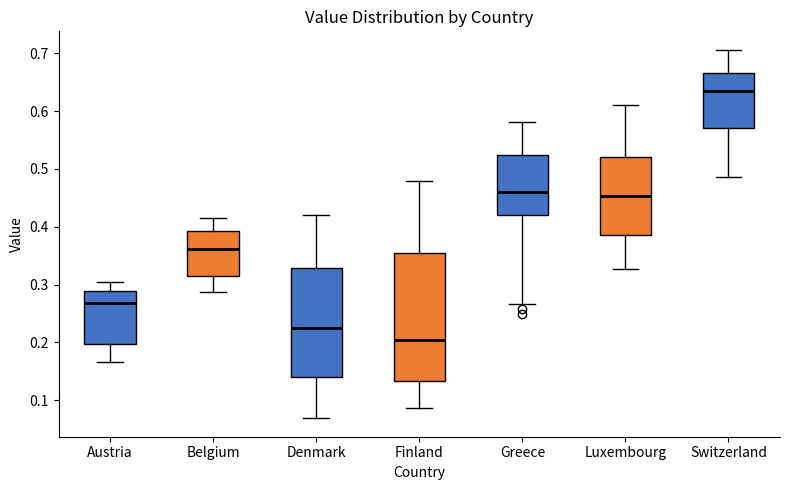

Which box has the lowest median line?

Finland